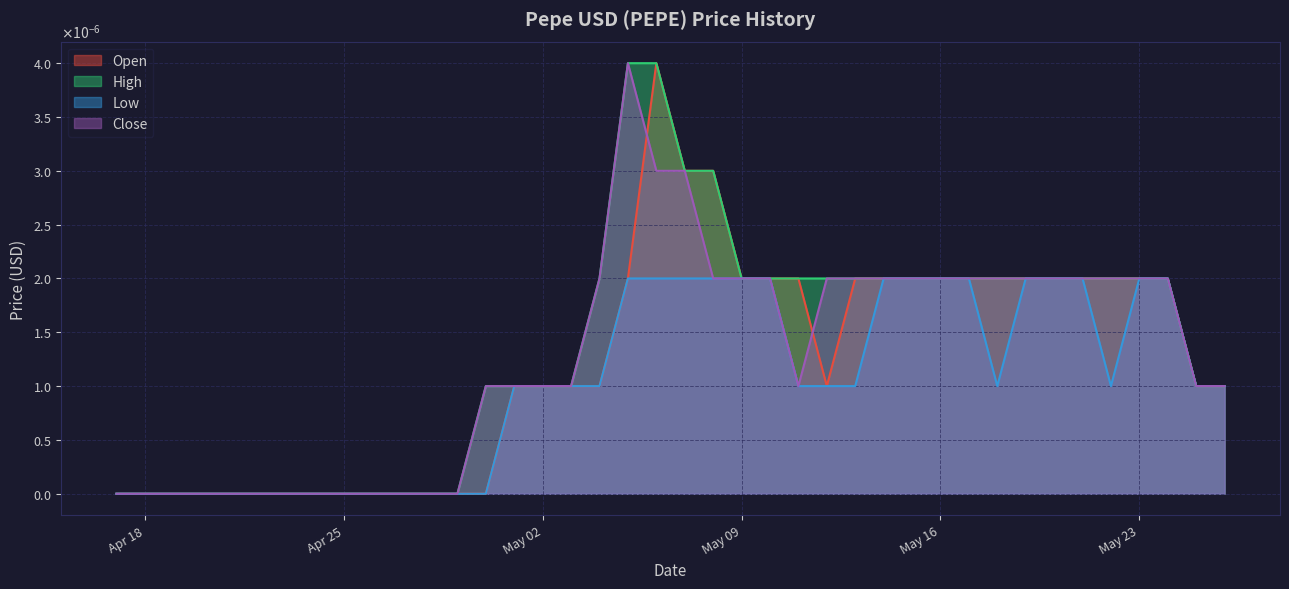

True or false: Open has a value of 0.0 at 2023-05-04.

True